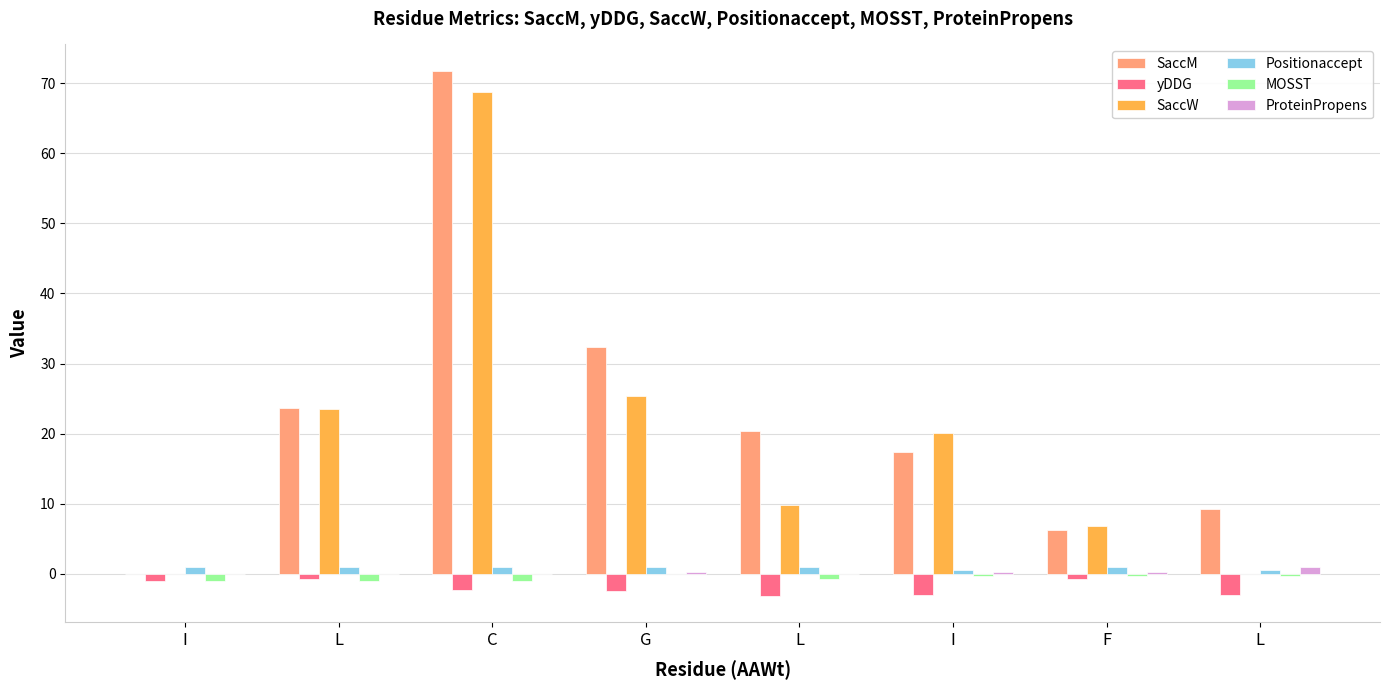

Rank the series at L from lowest to highest value.

MOSST, yDDG, ProteinPropens, Positionaccept, SaccW, SaccM